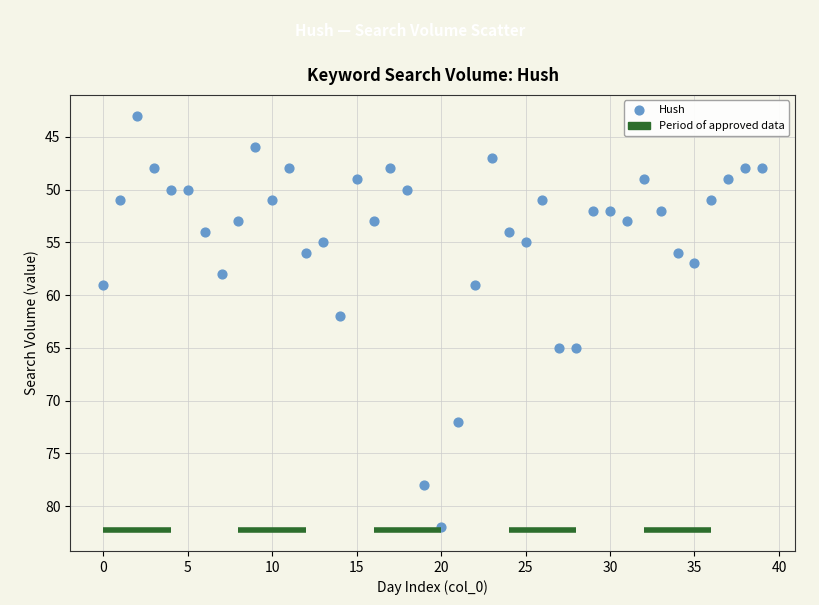

What is the range of Y values (max minus min)?

39